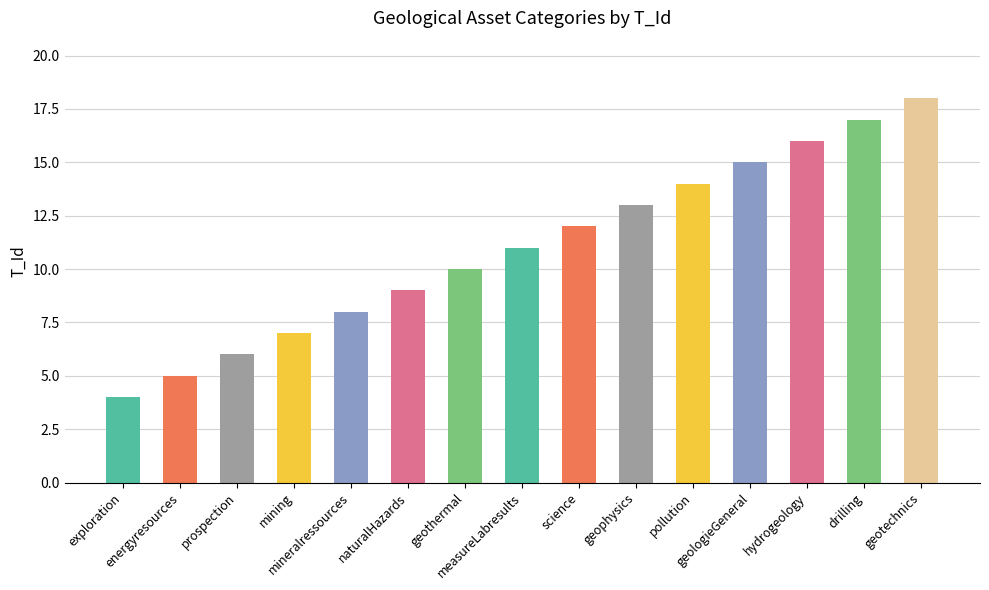

At which category does the chart reach its minimum across all series?

exploration